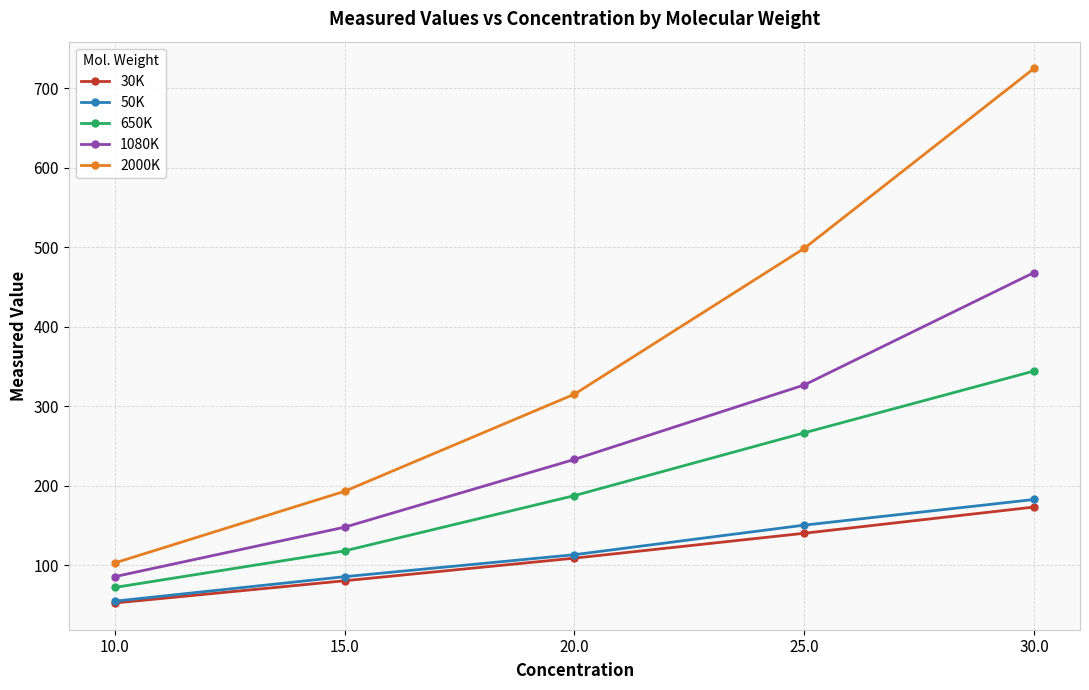

True or false: 1080K and 50K cross at least once.

False